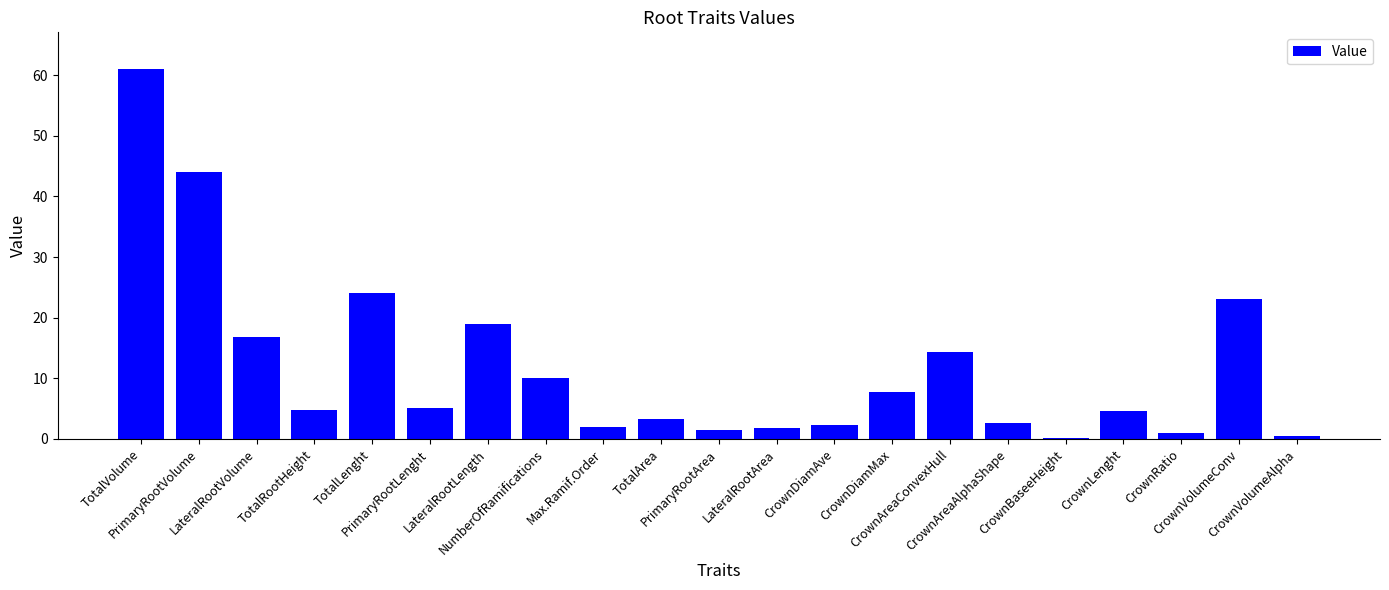

What is the maximum value shown in the chart?

61.0